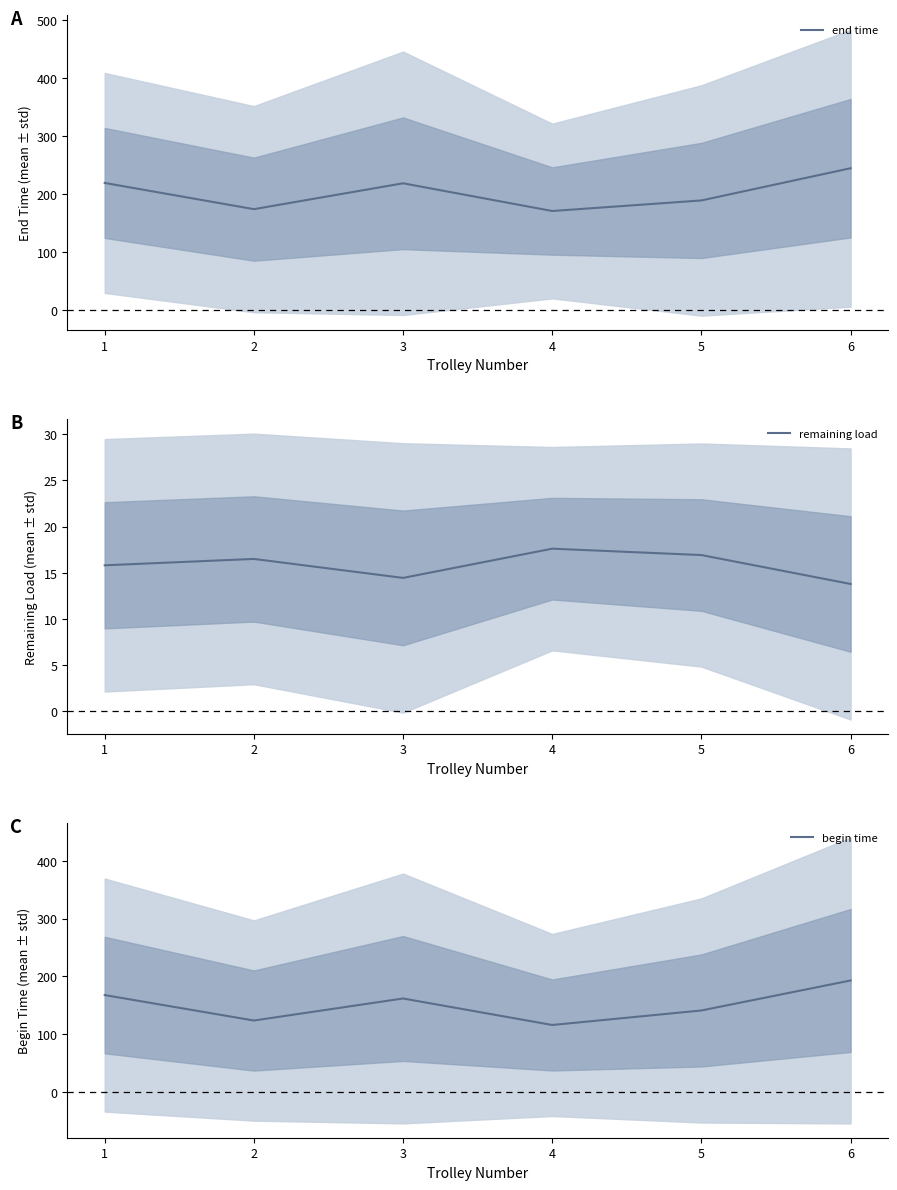

Reading left to right, list all the values displayed in this chart.

end time: 219.7	174.5	219.1	171.3	189.5	245.1
remaining load: 15.8	16.5	14.4	17.6	16.9	13.8
begin time: 167.6	123.5	161.6	115.8	140.9	192.8